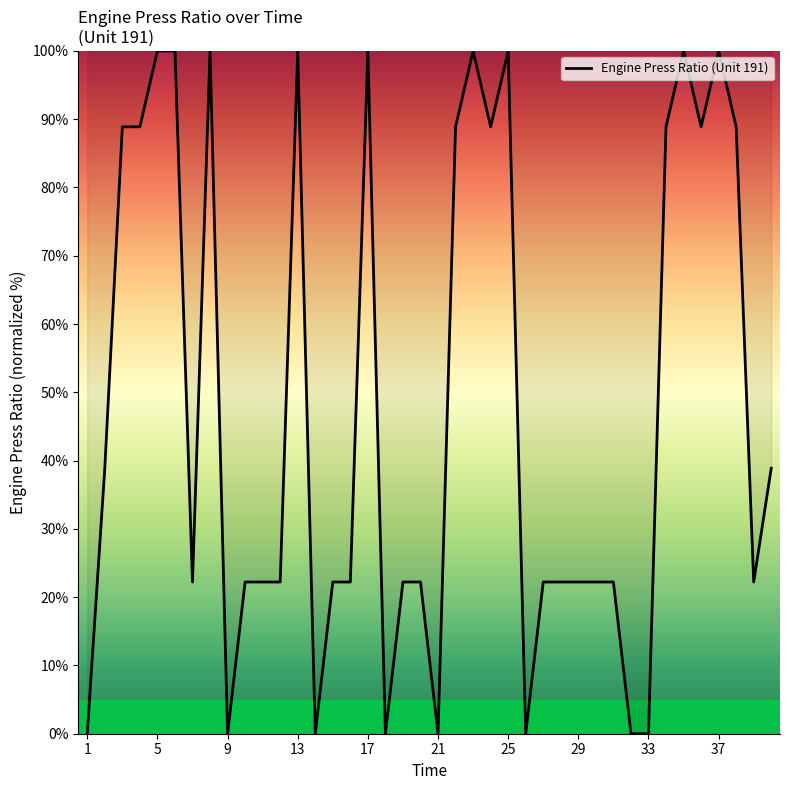

What is the maximum value shown in the chart?

100.0